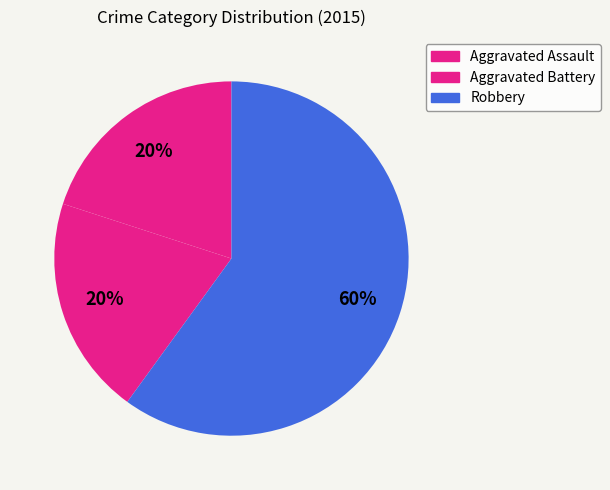

Does Aggravated Battery represent more than half of the total?

No